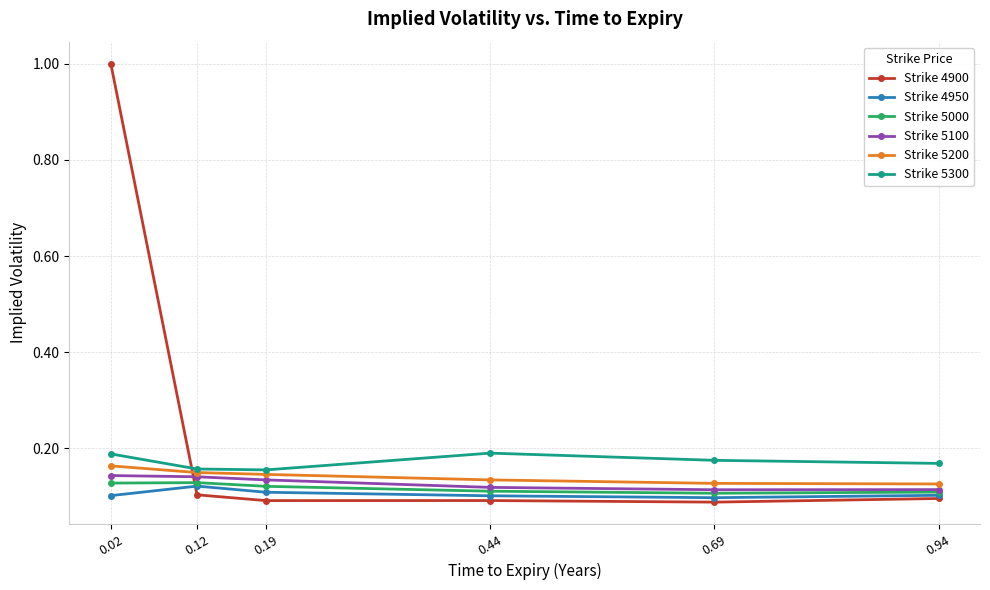

What is the greatest value displayed?

1.0